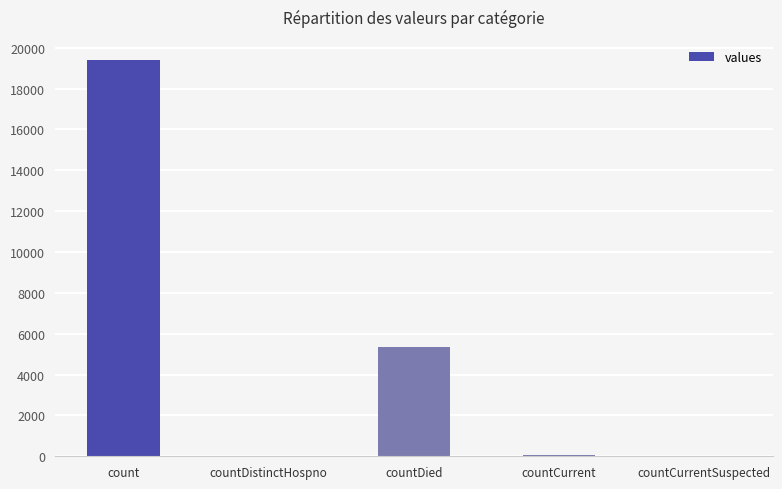

What is the sum of the values at countCurrentSuspected and countDistinctHospno?

38